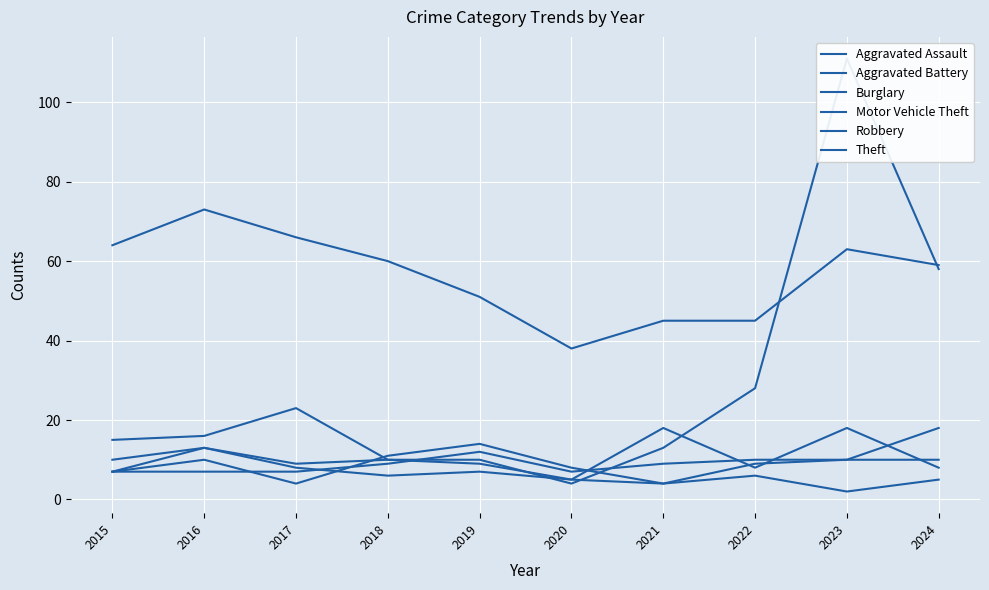

Which series ends up on top after the final intersection of Motor Vehicle Theft and Aggravated Assault?

Motor Vehicle Theft